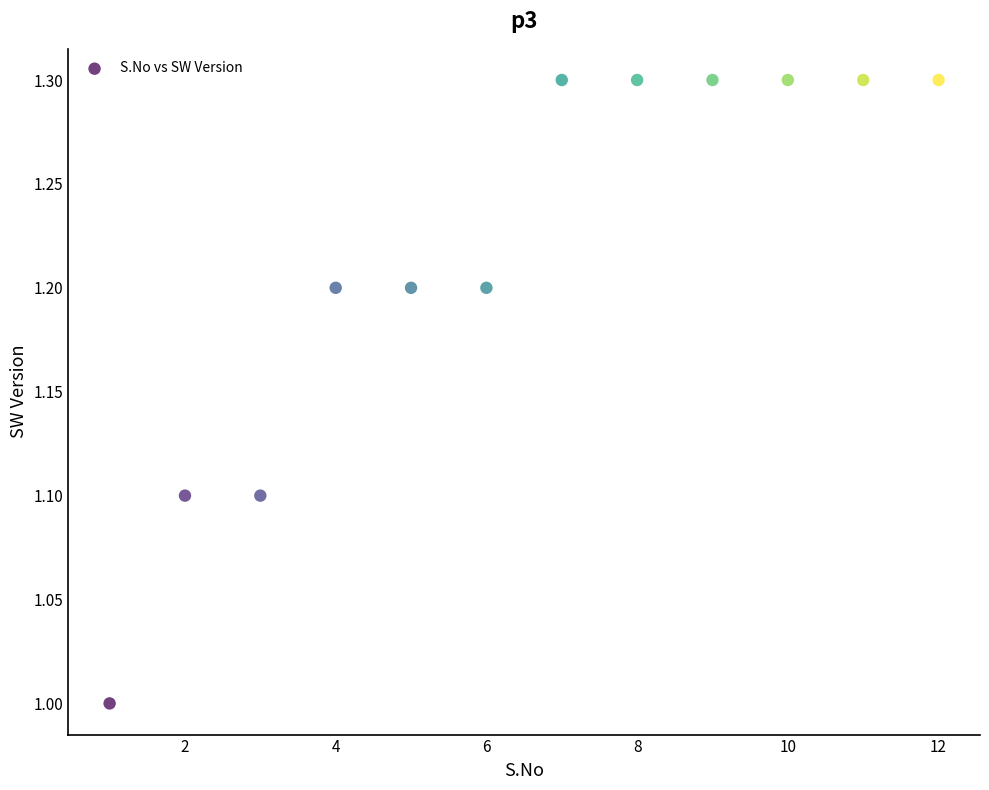

What is the average X value?

6.5